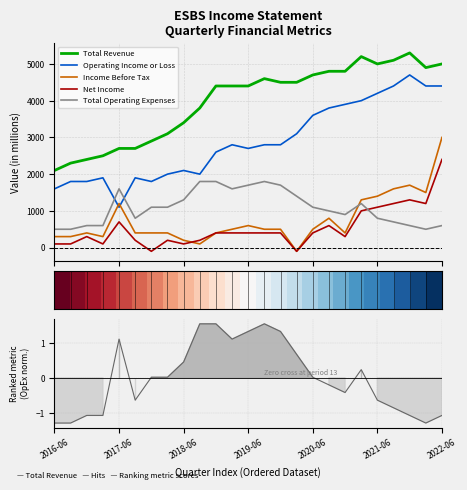

What is the highest value of the Operating Income or Loss series?

4700